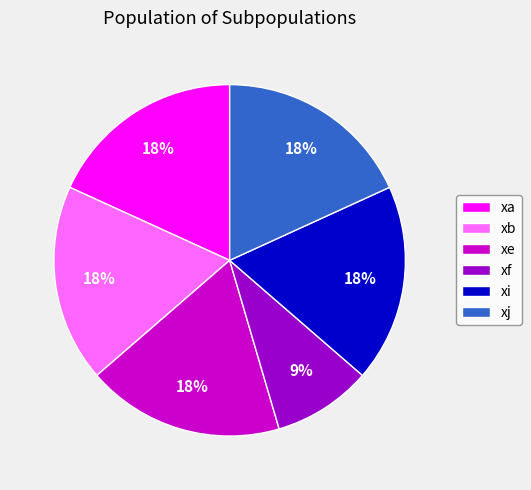

What is the ratio of the value at xf to the value at xb?

0.5